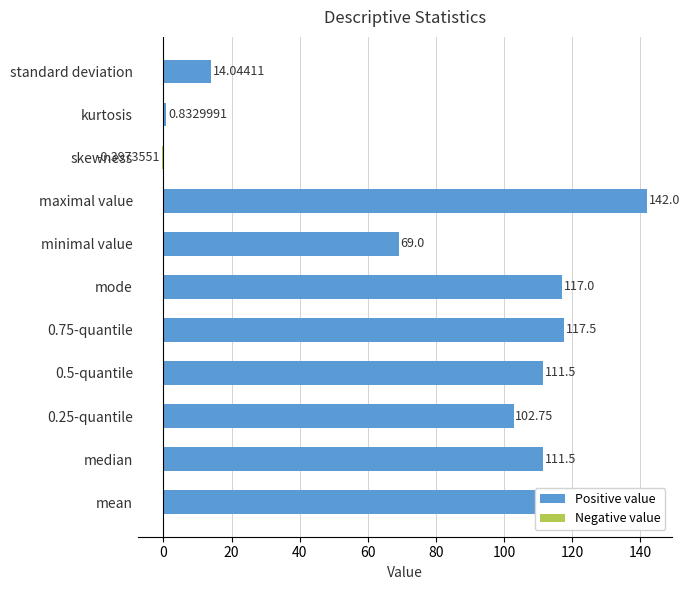

Which label corresponds to the largest value in the chart?

maximal value